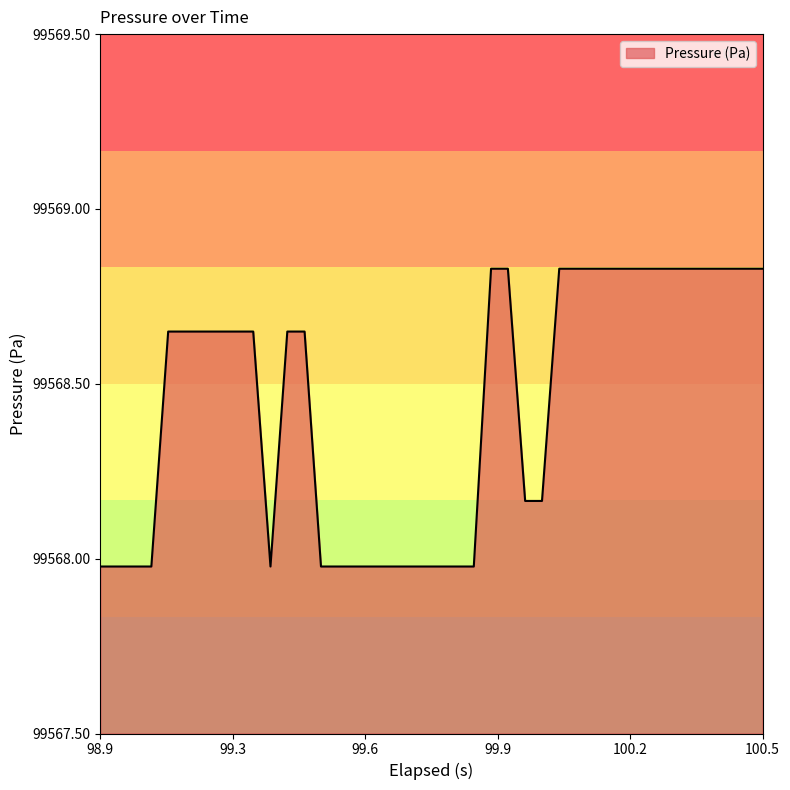

What is the difference between the maximum and minimum values?

0.9